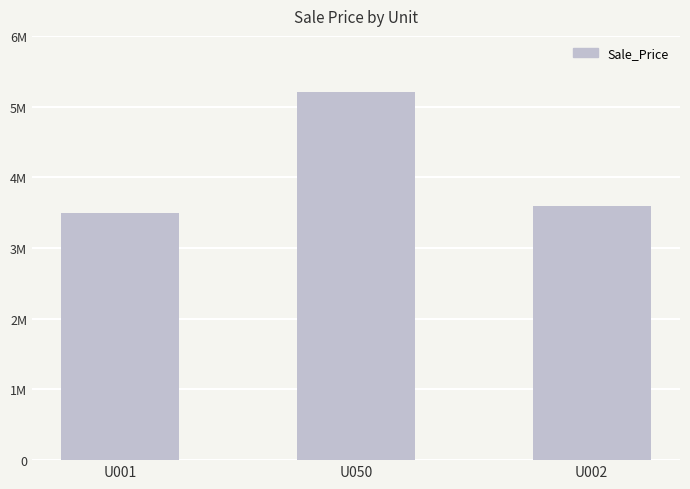

What is the label of the 1st bar from the left?

U001